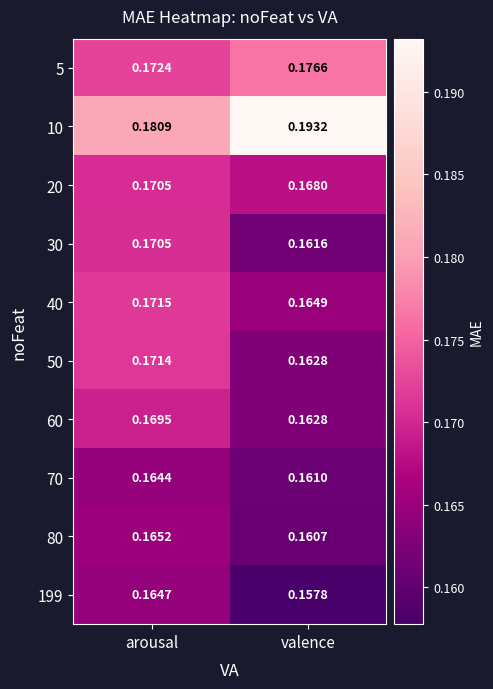

How many series are shown in this chart?

10